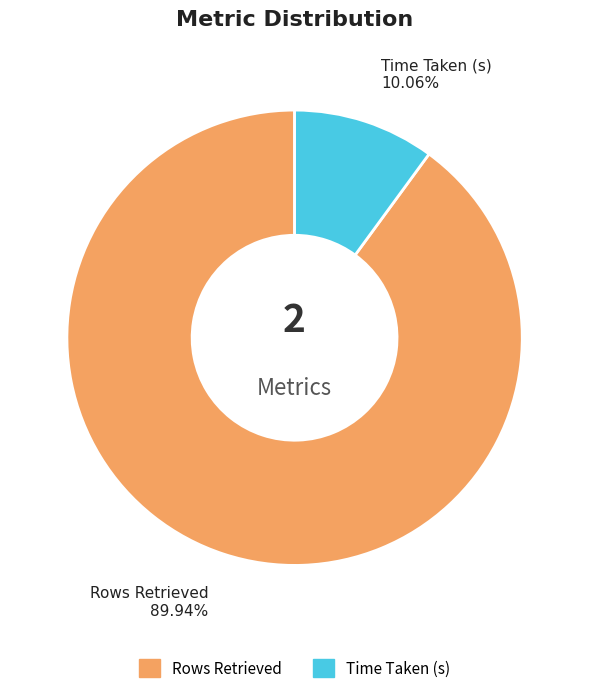

To the nearest percent, what percentage of the pie is Rows Retrieved?

90%